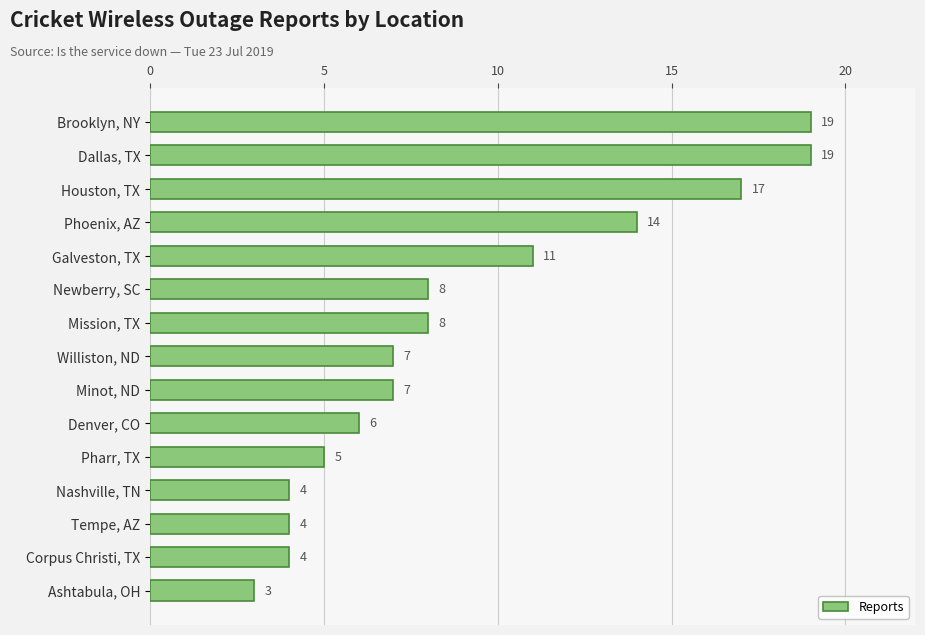

Reading top to bottom, transcribe all the data shown in this chart.

19	19	17	14	11	8	8	7	7	6	5	4	4	4	3